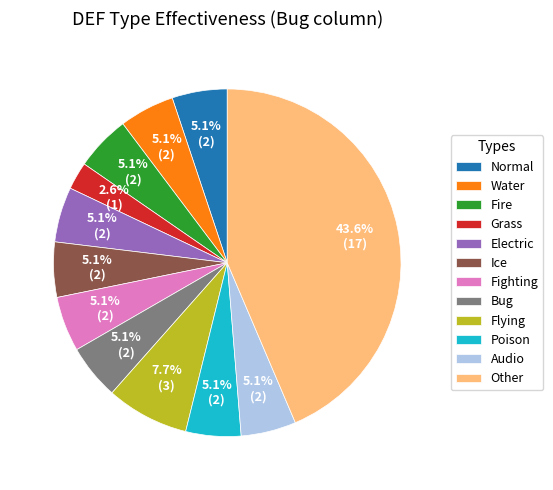

Approximately how many times larger is the value at Fighting compared to Grass?

2.0